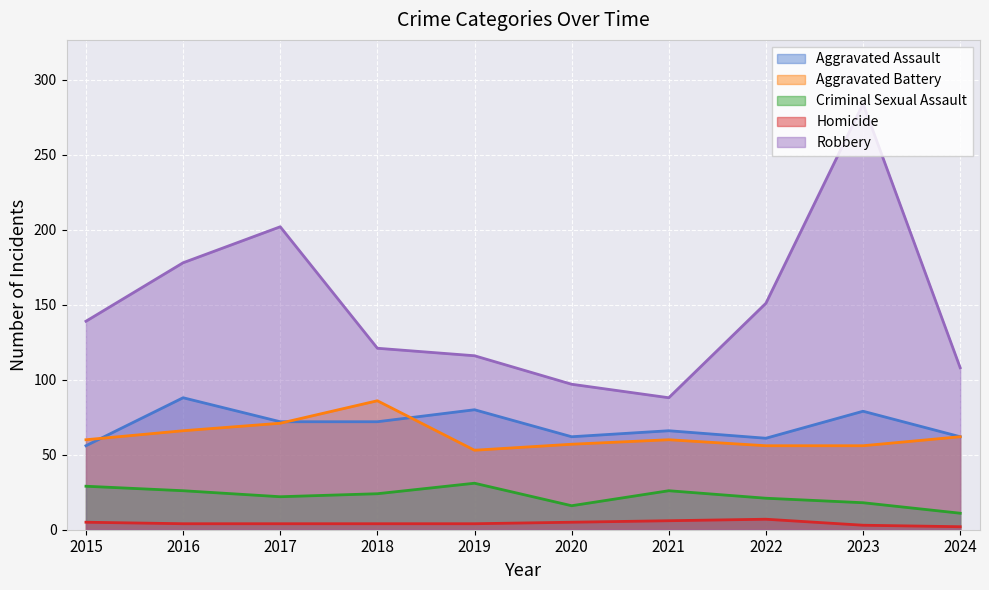

Between 2016 and 2020, which series saw the biggest shift?

Robbery